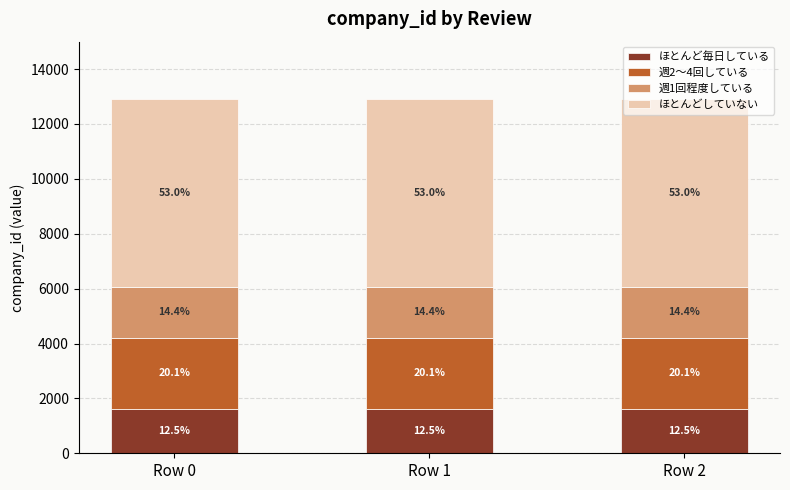

What are all the series names shown in the legend?

ほとんど毎日している, 週2〜4回している, 週1回程度している, ほとんどしていない